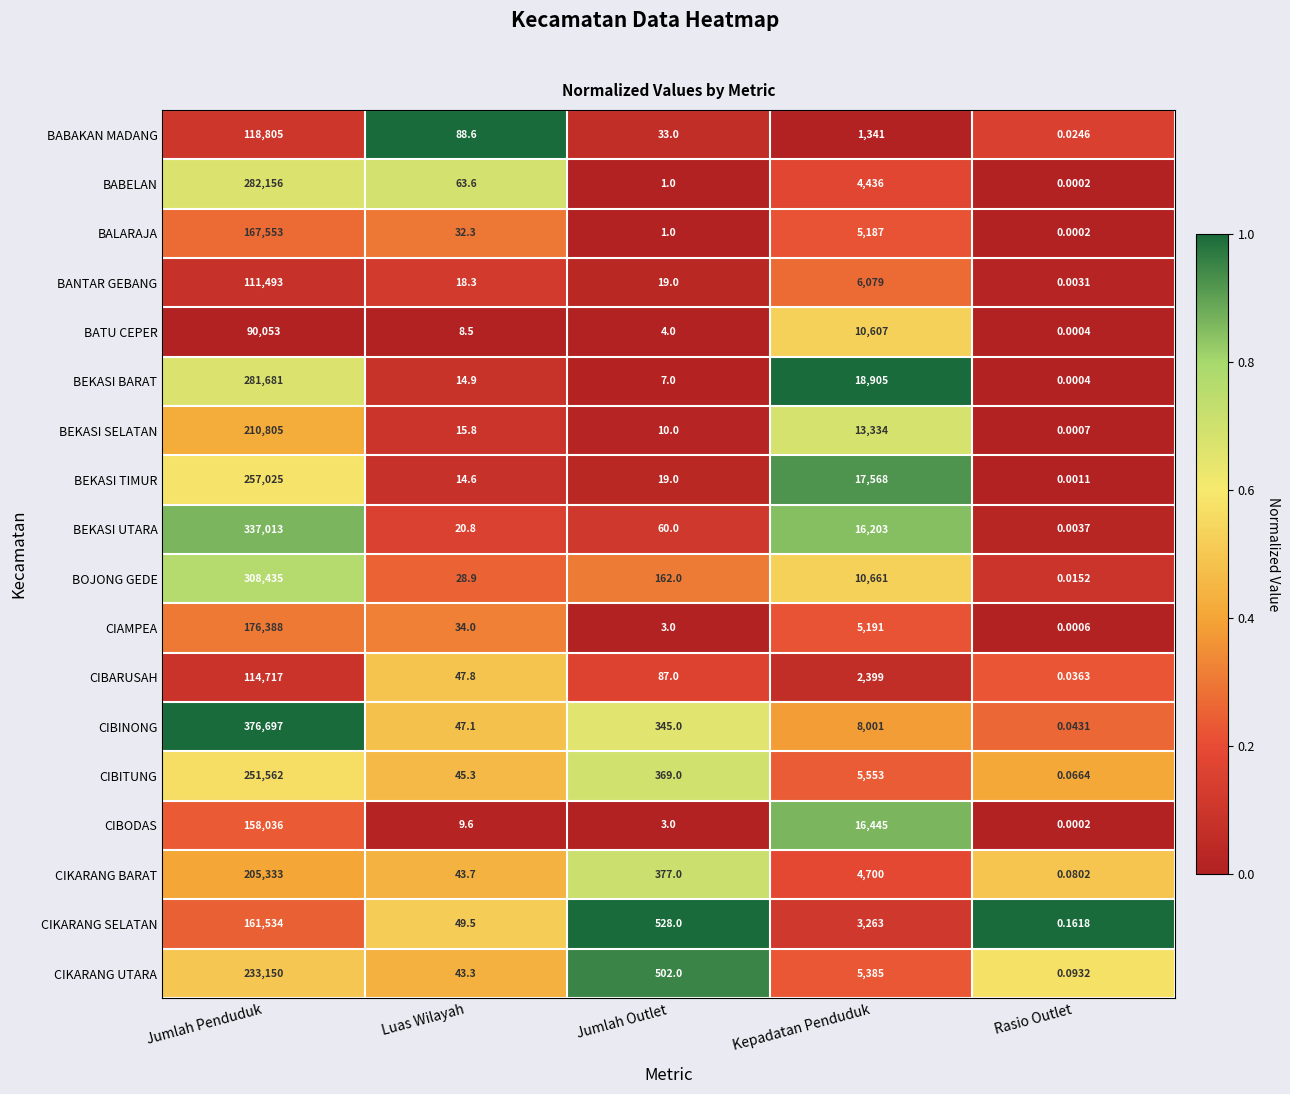

Rank the categories by CIBINONG value from highest to lowest.

Jumlah Penduduk, Kepadatan Penduduk, Jumlah Outlet, Luas Wilayah, Rasio Outlet